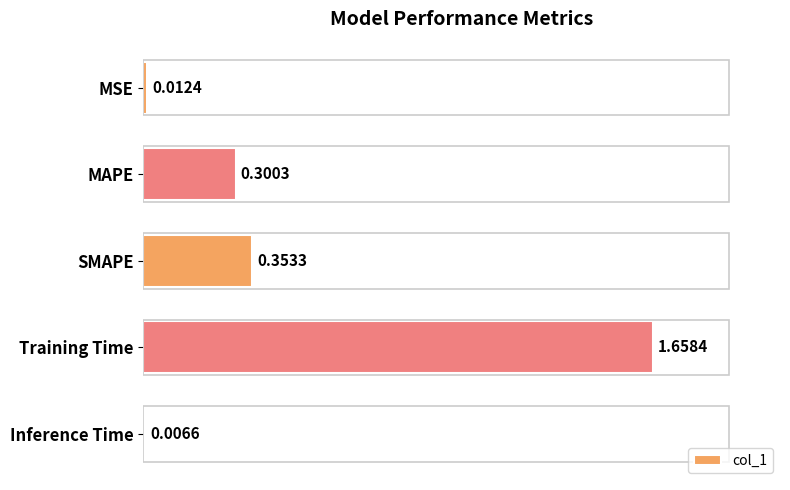

Count the number of categories in the chart.

5